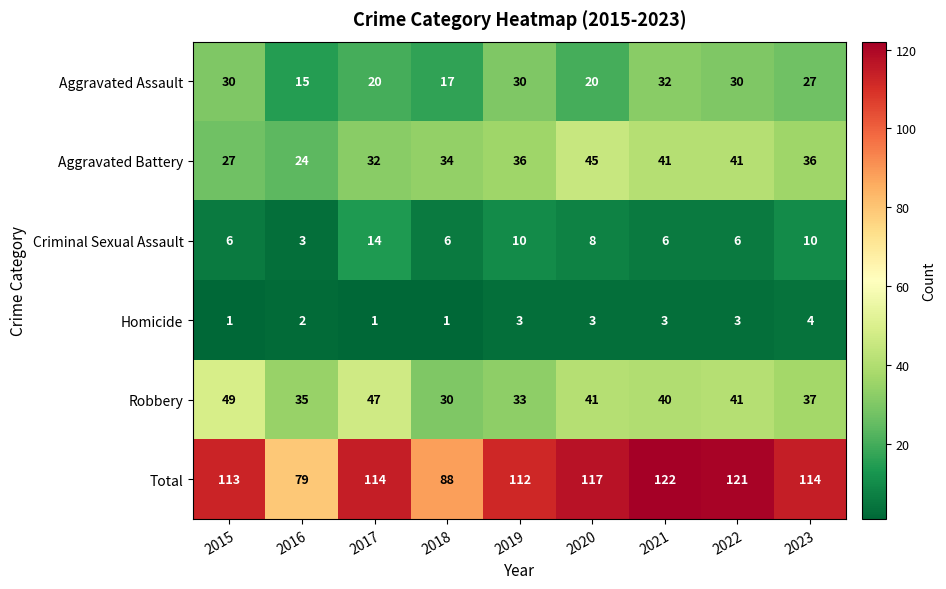

Which series has the widest spread of values?

Total